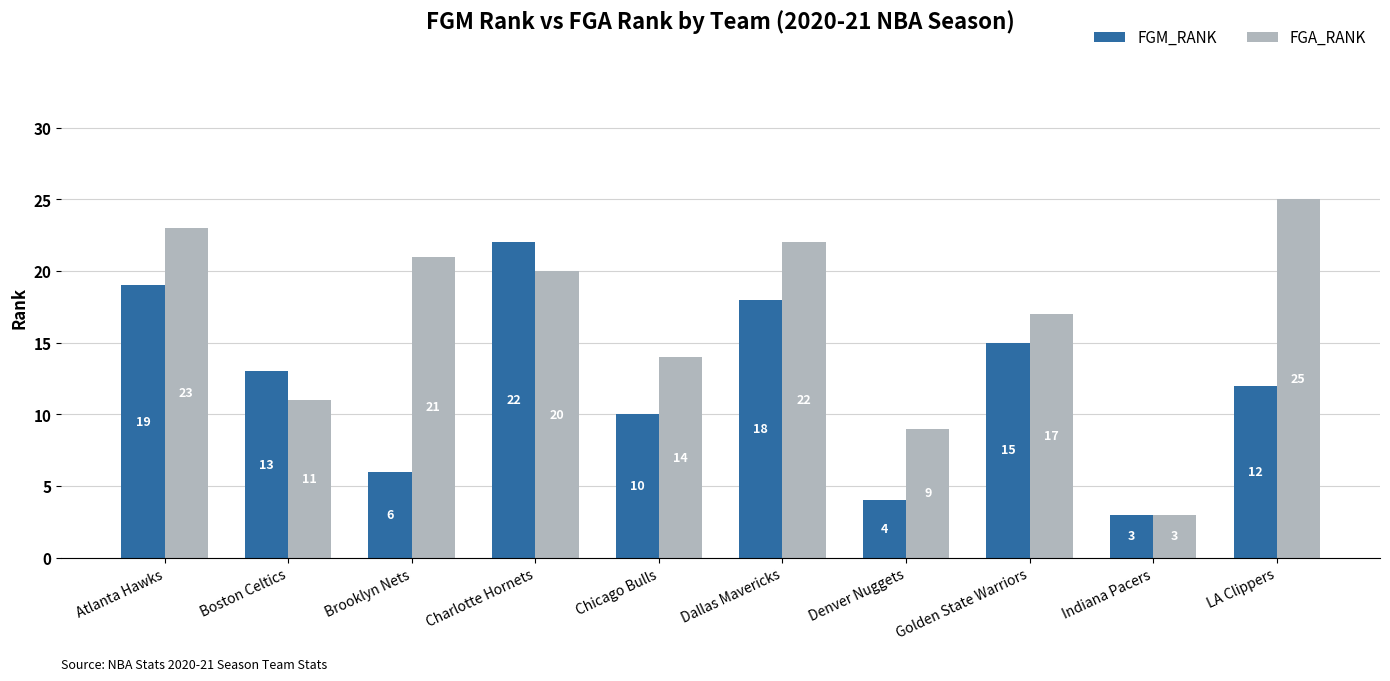

Where does the FGM_RANK series first go above 13?

Atlanta Hawks